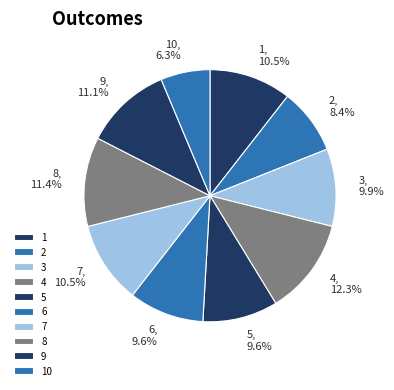

Does 2 represent more than half of the total?

No